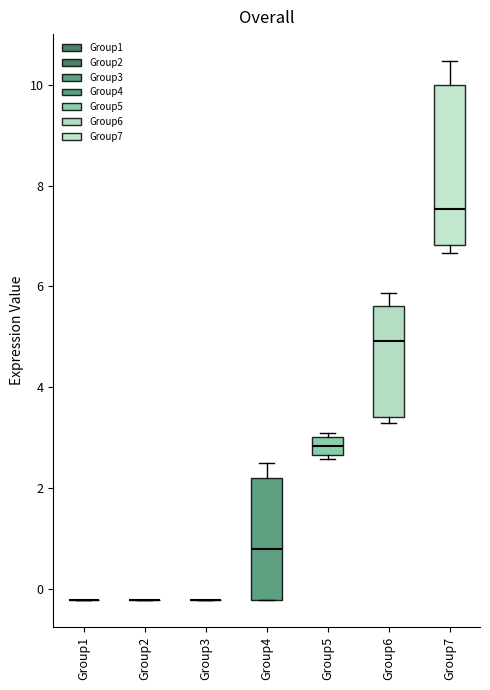

Reading left to right, transcribe this box plot: for each box, give where its median line is, the range the box spans, and where its two whiskers end, as read against the y-axis. The values are not printed on the chart, so give them approximately, as read against the axis.

Group1: box collapsed to a line at -0.2, whiskers -0.2 to -0.2
Group2: box collapsed to a line at -0.2, whiskers -0.2 to -0.2
Group3: box collapsed to a line at -0.2, whiskers -0.2 to -0.2
Group4: median 0.8, box -0.2 to 2.2, whiskers -0.2 to 2.4
Group5: median 2.8, box 2.6 to 3.0, whiskers 2.6 (just below the box's lower edge) to 3.0 (just above the box's upper edge)
Group6: median 5.0, box 3.4 to 5.6, whiskers 3.2 to 5.8
Group7: median 7.6, box 6.8 to 10.0, whiskers 6.6 to 10.4